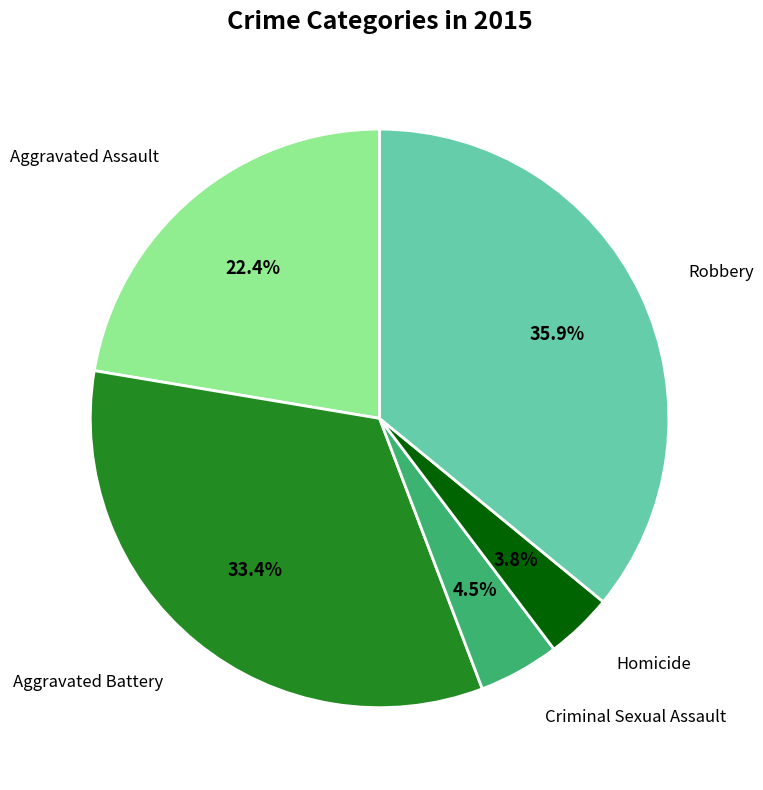

To the nearest percent, what percentage of the pie is Homicide?

4%